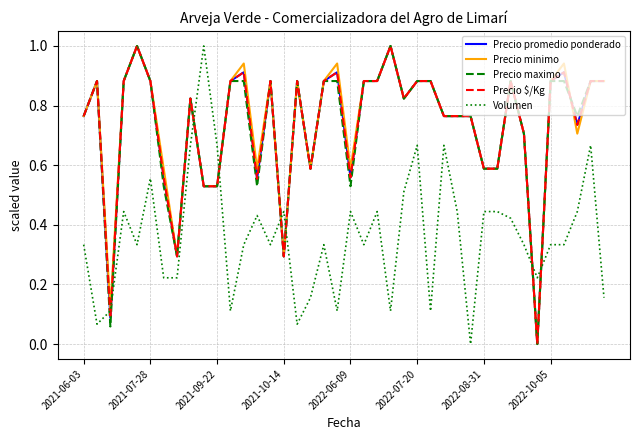

How many values in the Volumen series exceed 0?

39